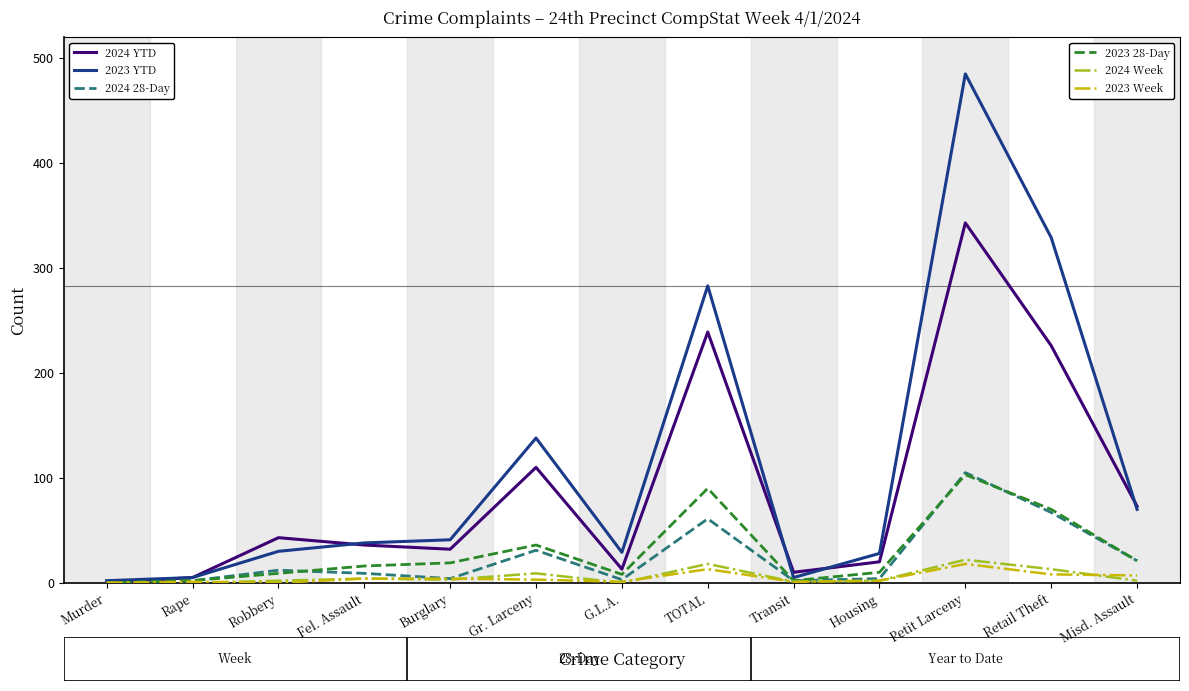

At which category does the chart reach its peak across all series?

Petit Larceny